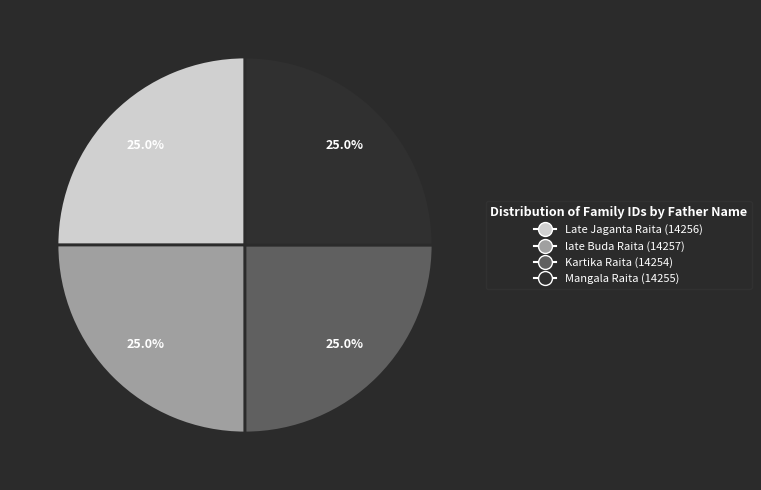

Count the number of slices in the pie.

4